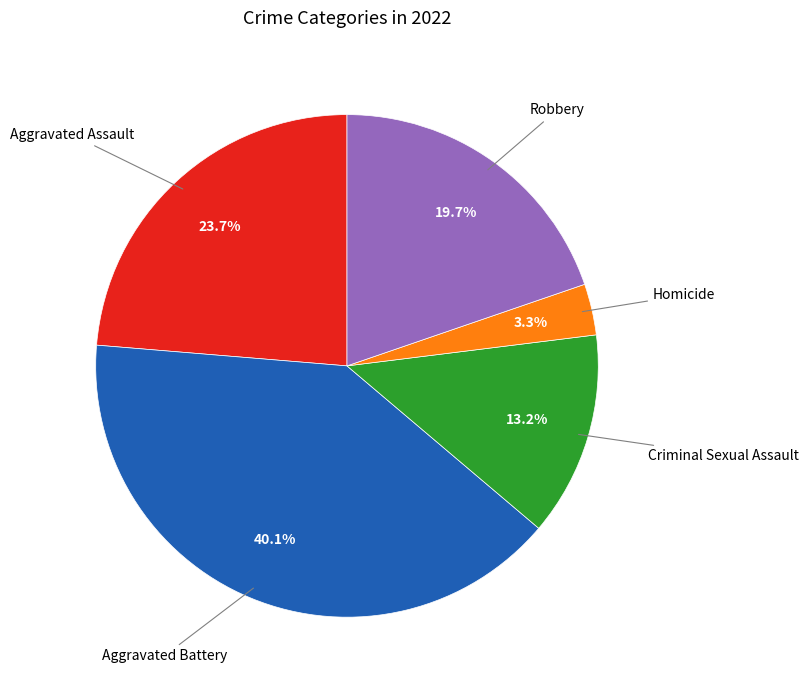

Does any single category account for the majority?

No